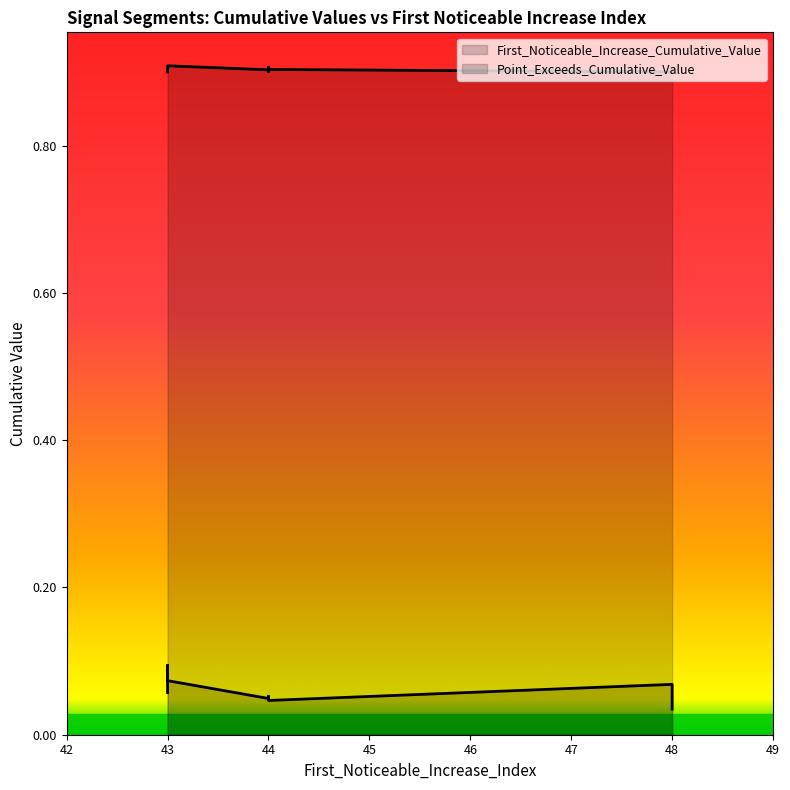

True or false: Point_Exceeds_Cumulative_Value and First_Noticeable_Increase_Cumulative_Value cross at least once.

False